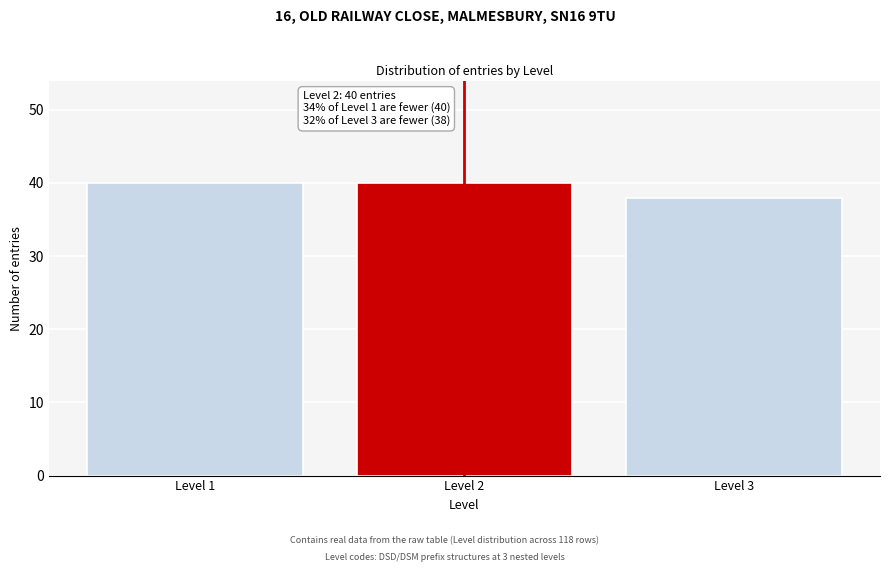

Reading right to left, transcribe all the data shown in this chart.

Level 3=38	Level 2=40	Level 1=40